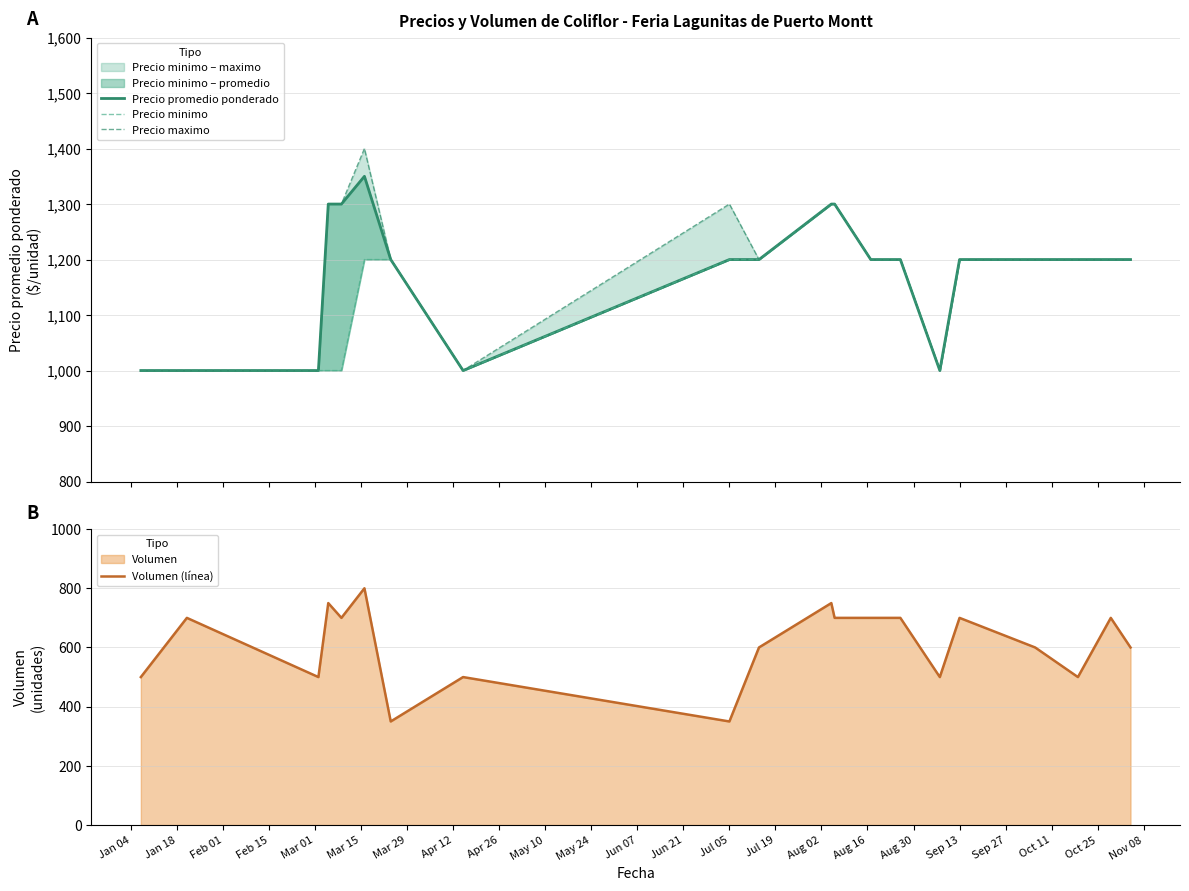

Does the chart have visible grid lines?

Yes